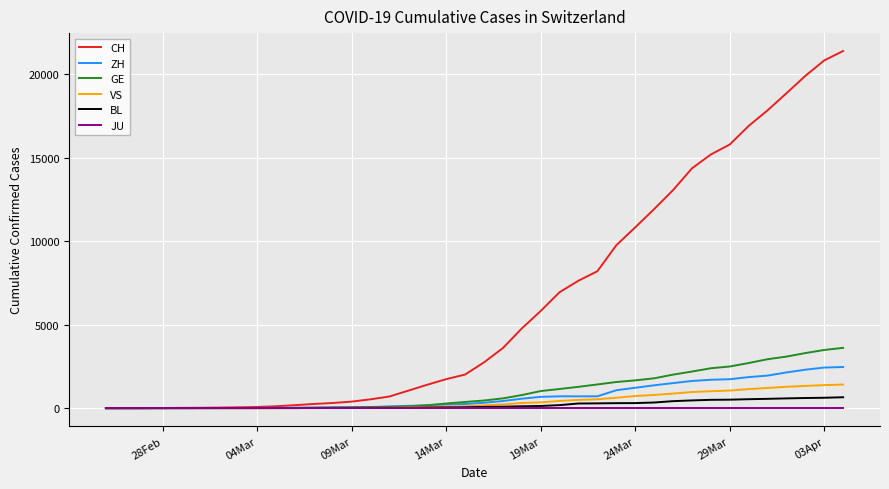

At how many categories does at least one series exceed 13928?

9